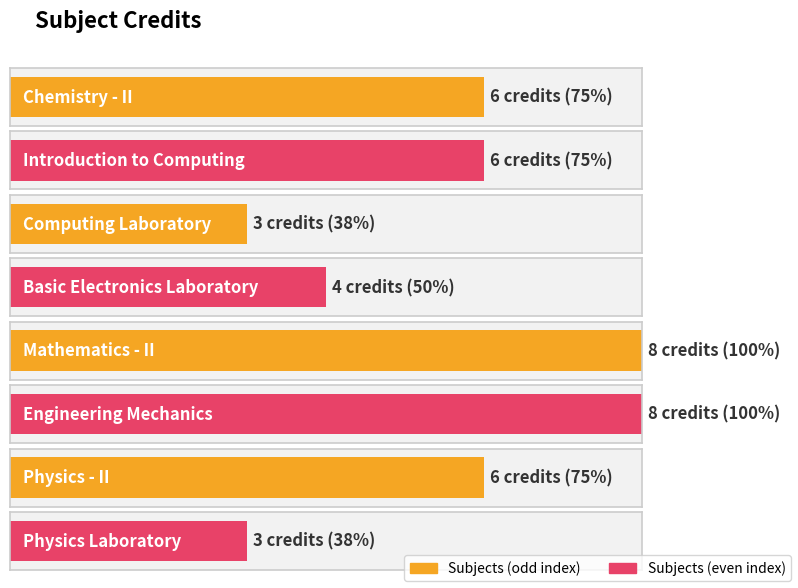

What is the average value?

6